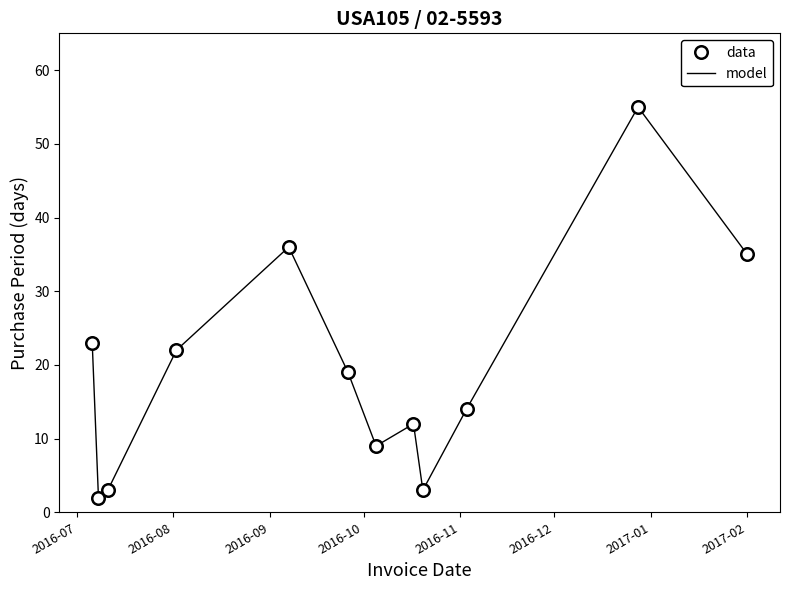

How many interior local peaks does the data series have?

3